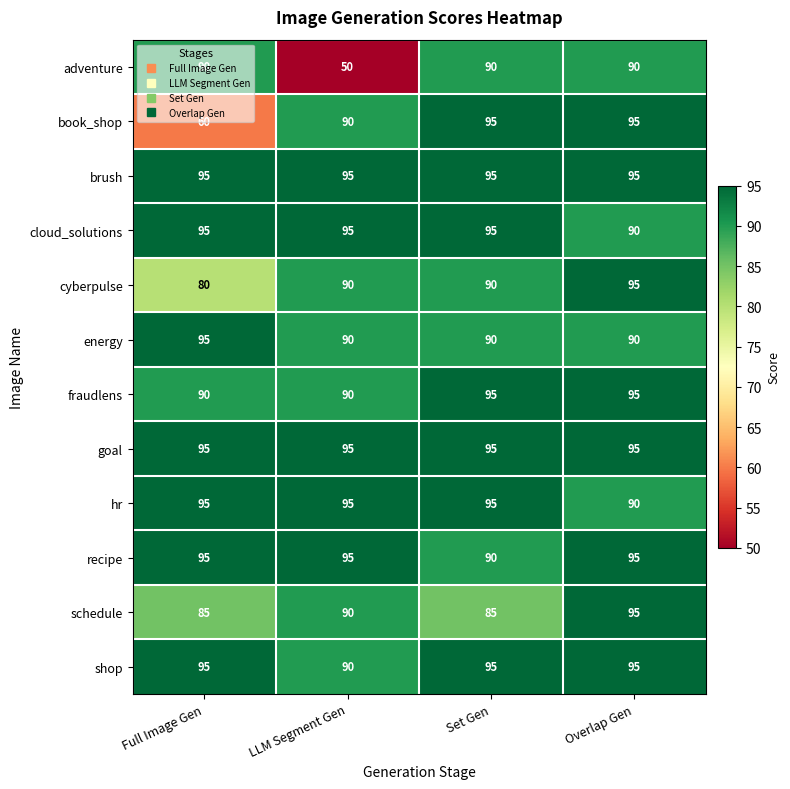

At how many categories does at least one series exceed 75?

4